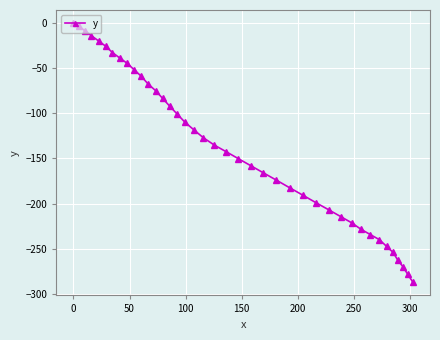

What is the smallest value displayed?

-287.3